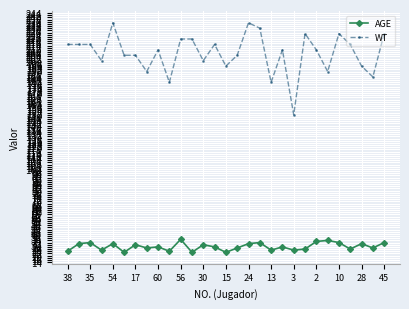

How many lines are shown in the chart?

2